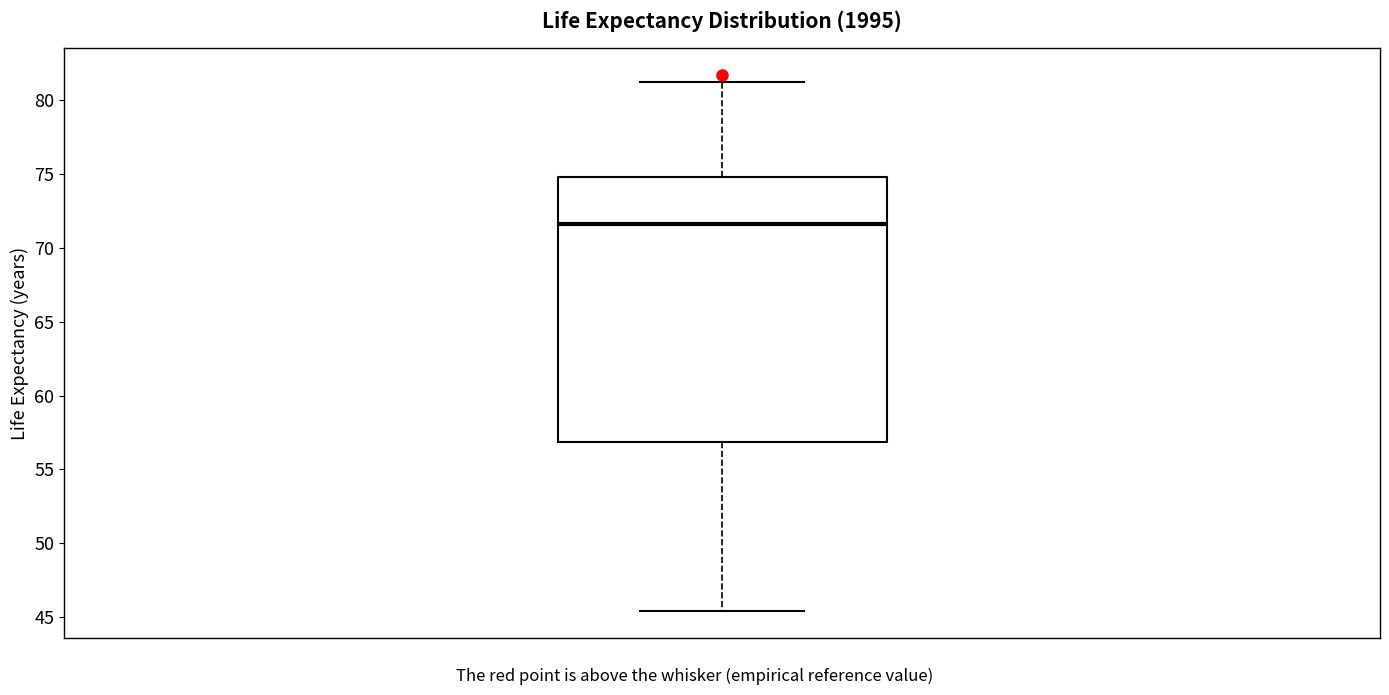

Read this box plot against the y-axis: the position of the median line, the range covered by the box, and the ends of both whiskers. The values are not printed on the chart, so give them approximately, as read against the axis.

median 71.5, box 57.0 to 75.0, whiskers 45.5 to 81.0